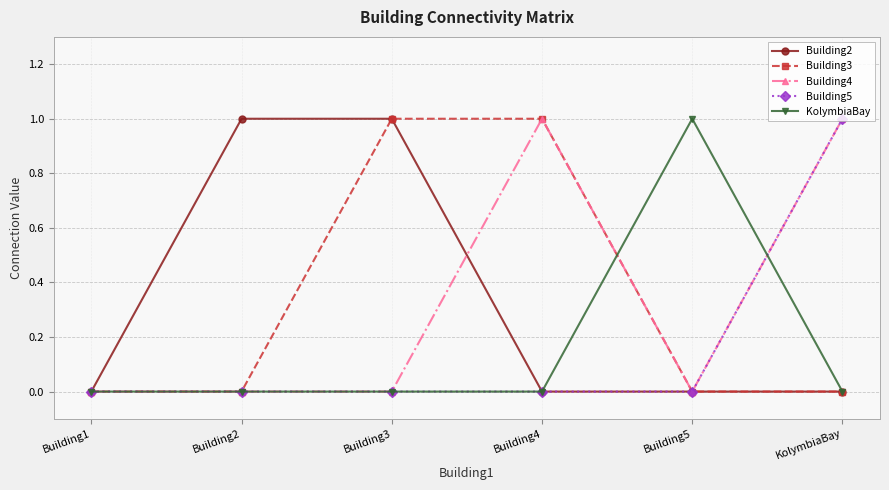

Is the value of Building2 at Building2 greater than the value of KolymbiaBay at Building1?

Yes